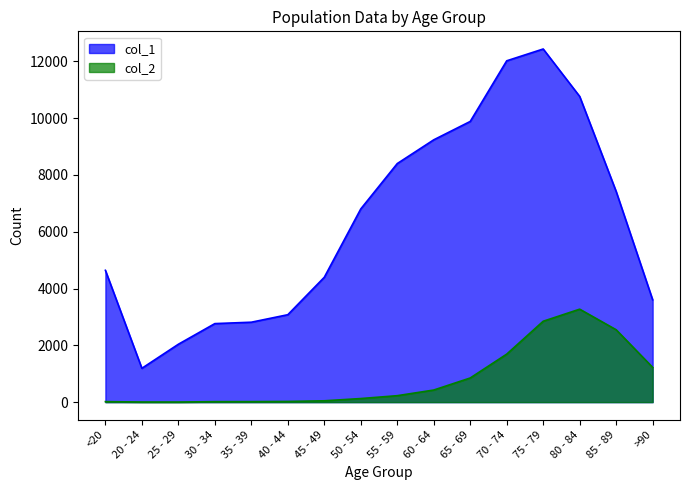

At which label does col_2 first exceed 227?

60 - 64